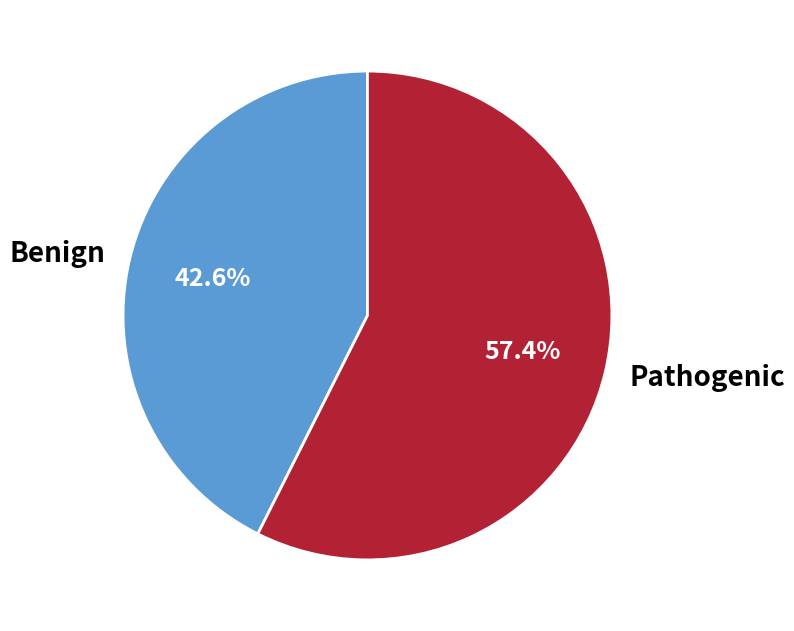

Between Benign and Pathogenic, which is larger?

Pathogenic